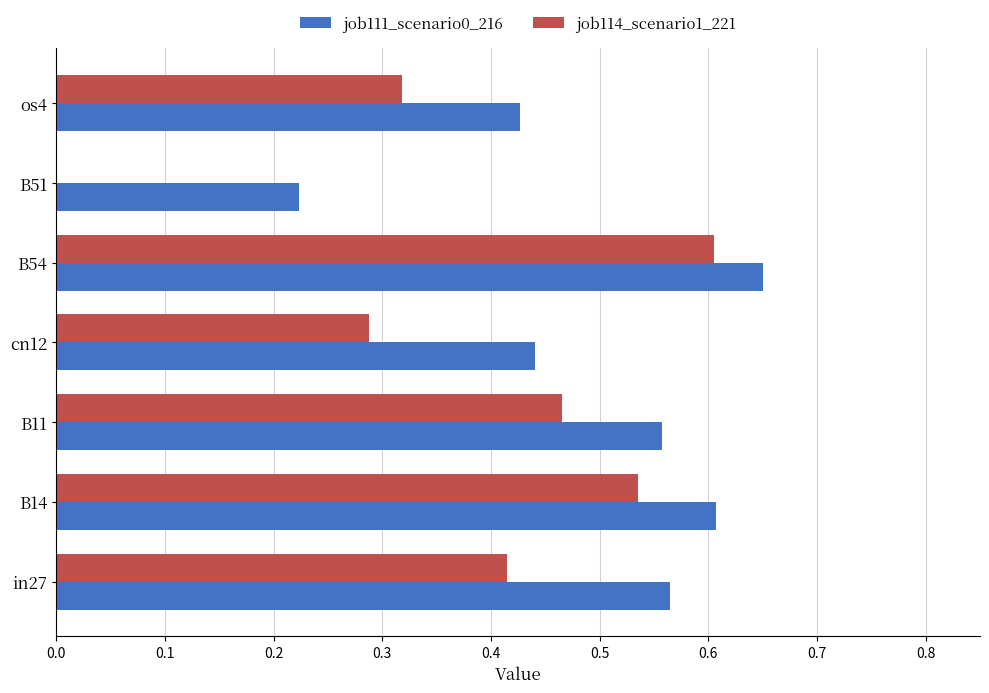

How many values in job114_scenario1_221 are above zero?

6